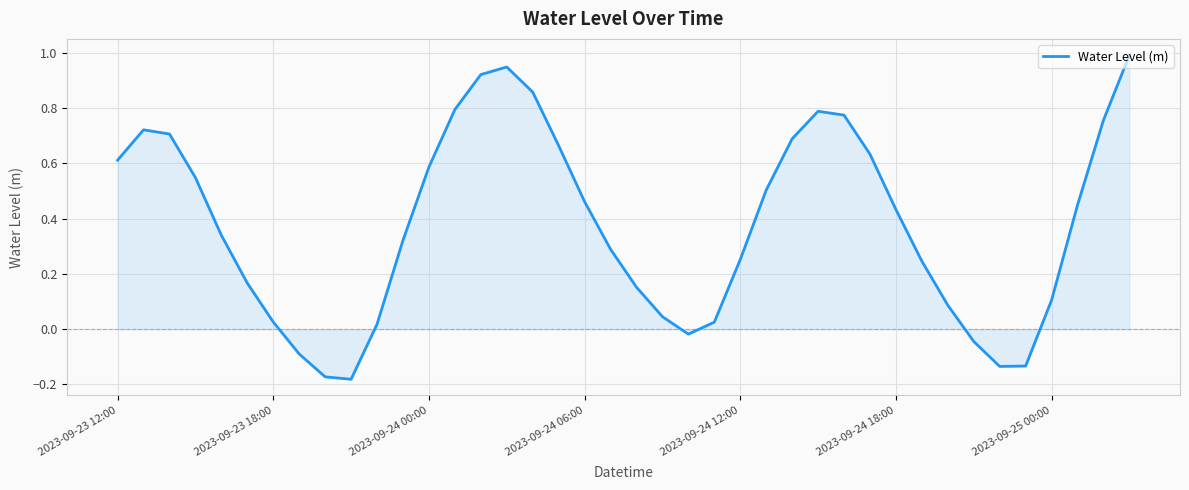

How many interior local valleys (lower than both neighbors) does the data have?

3